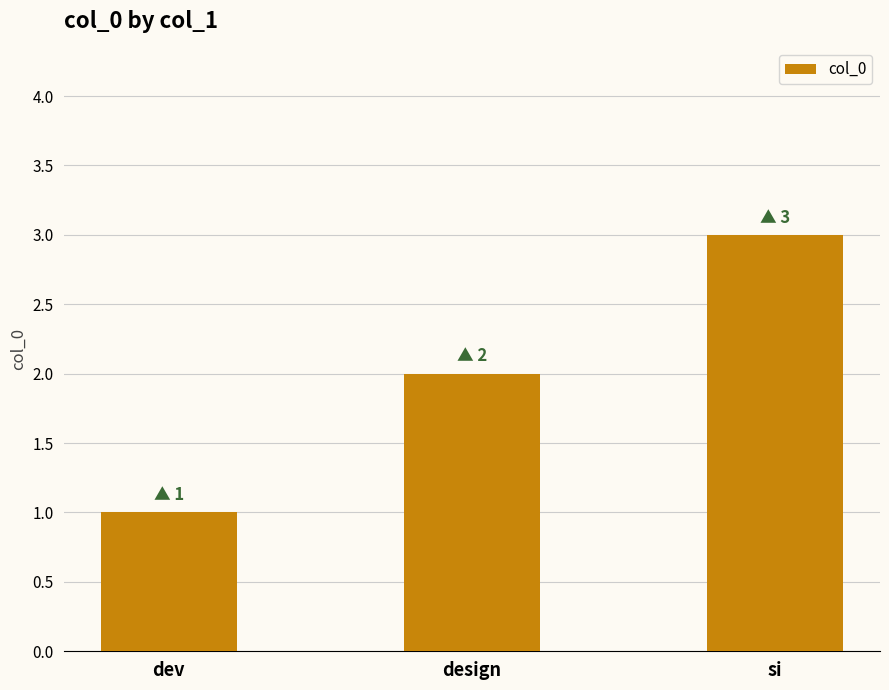

What is the difference between the values at design and si?

1